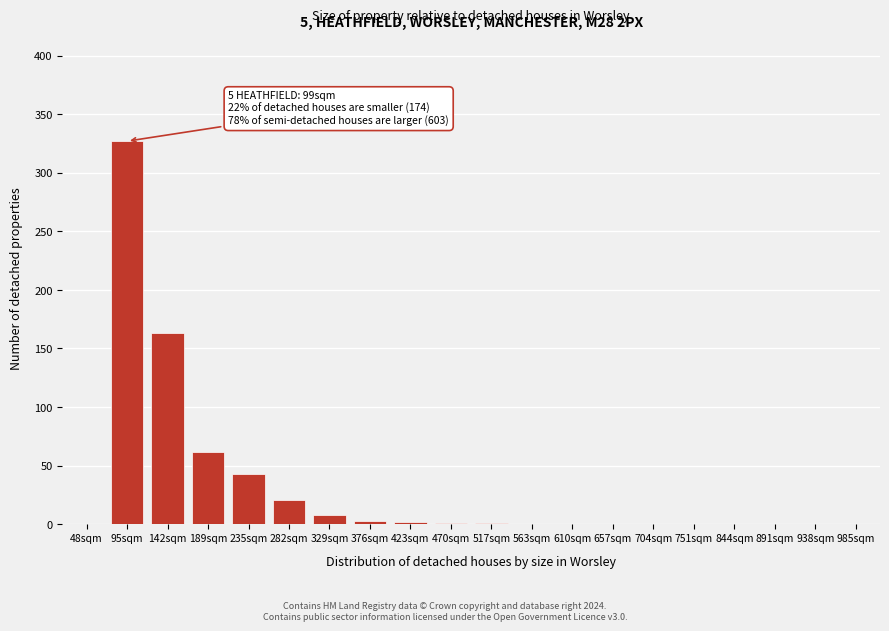

Which has a higher value, 657sqm or 282sqm?

282sqm